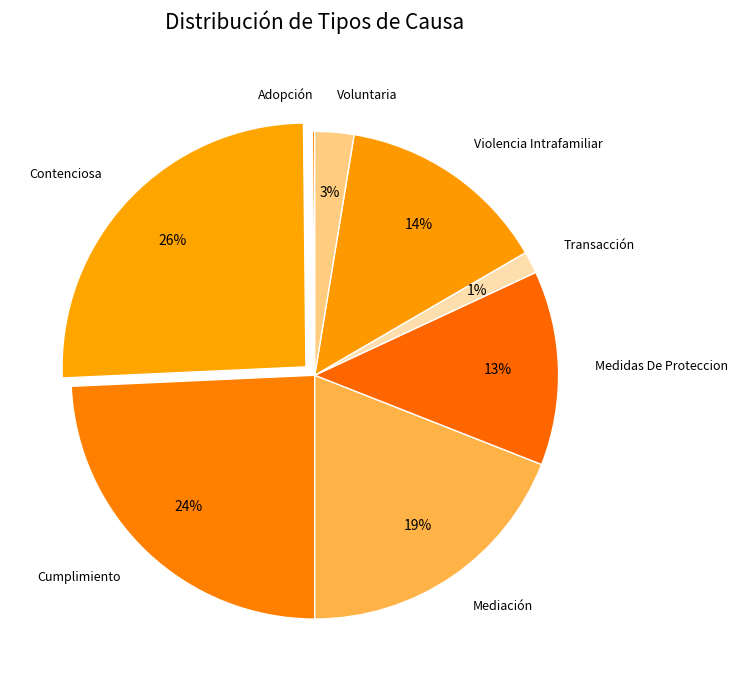

Which has a higher value, Contenciosa or Medidas De Proteccion?

Contenciosa